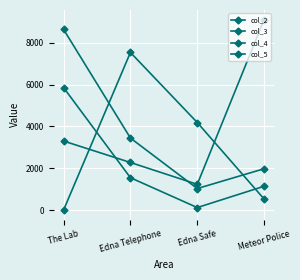

Is it true that col_5 equals 3408 at Edna Telephone?

False